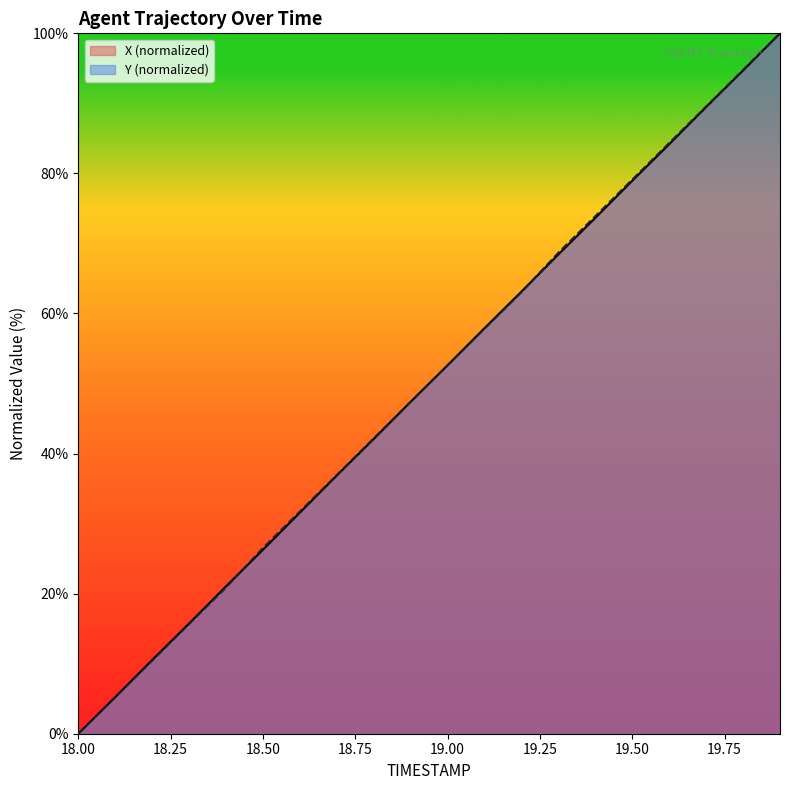

Count the number of categories in the chart.

20